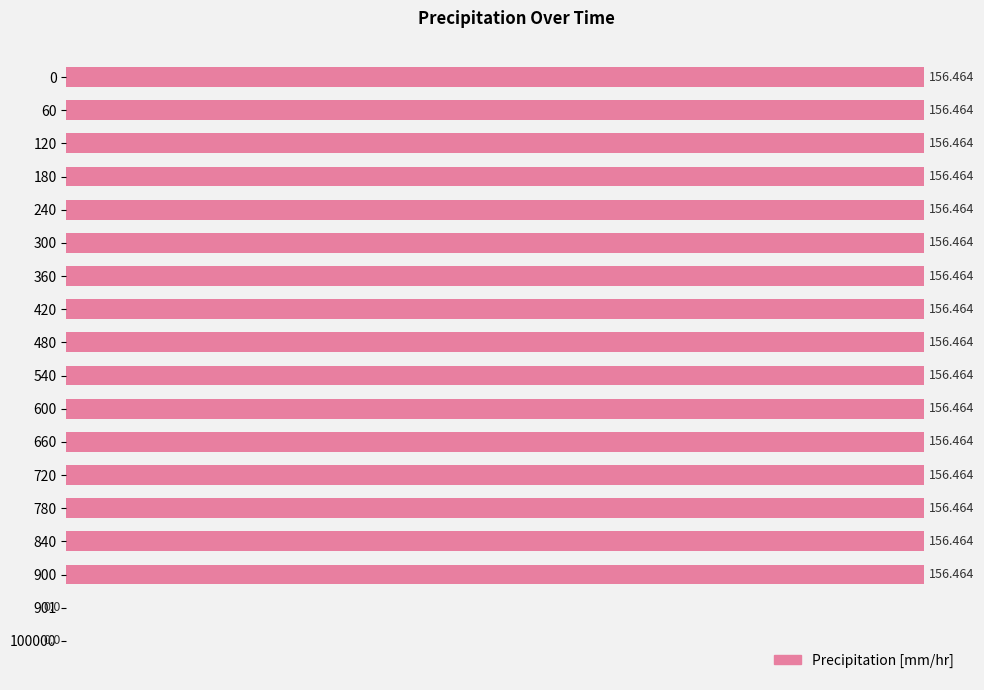

How many categories are shown in the chart?

18